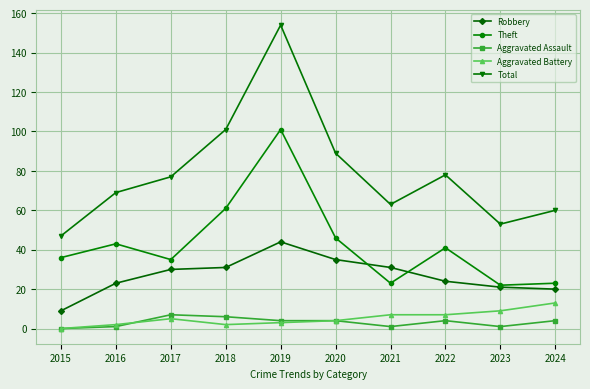

How many interior local peaks does the Total series have?

2